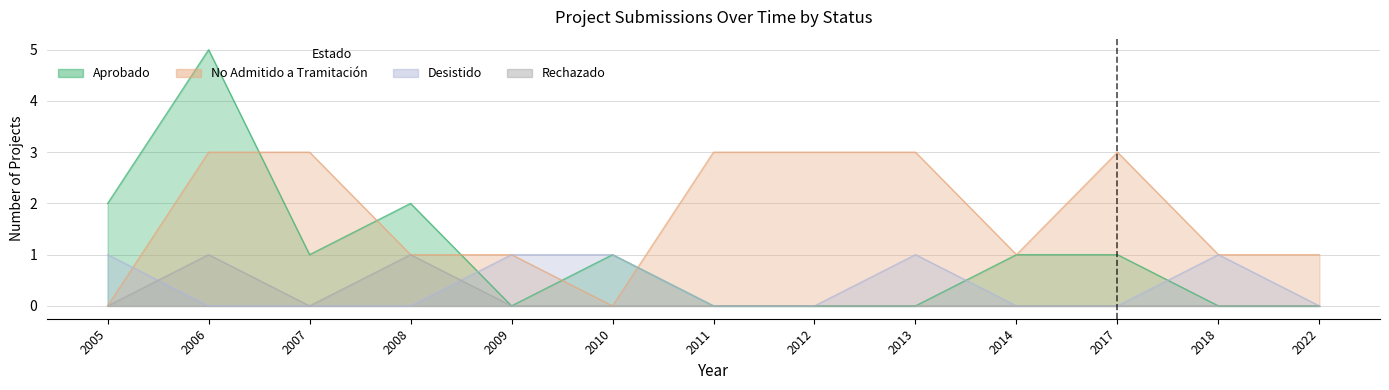

Count the Desistido values in the range 0 to 1.

13